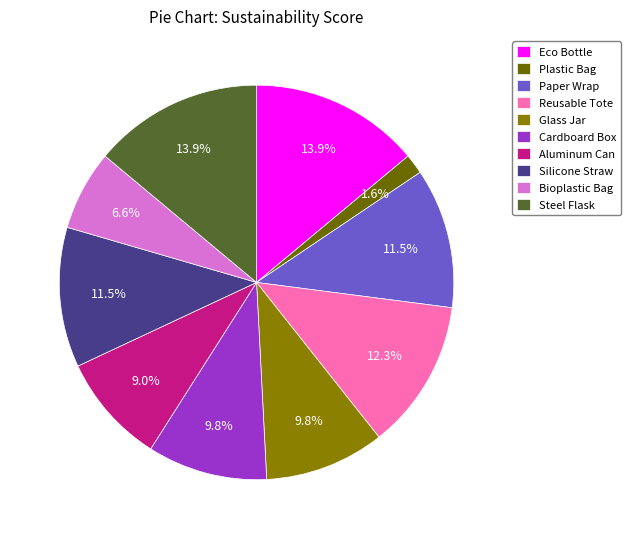

What is the smallest slice in the pie chart?

Plastic Bag